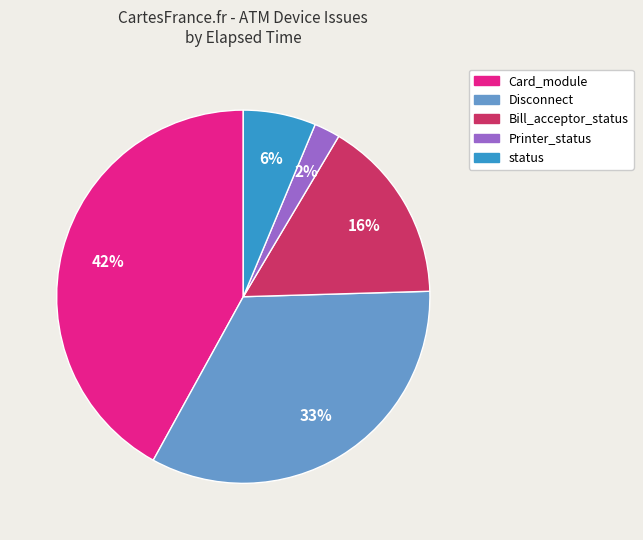

Between Printer_status and status, which is larger?

status